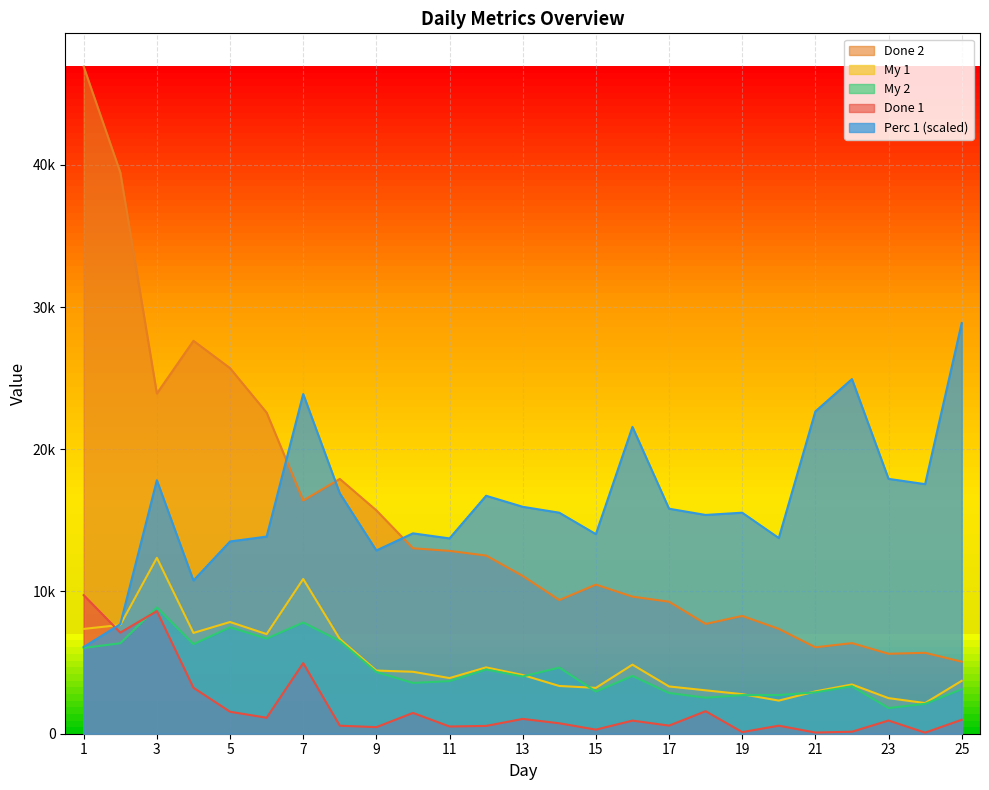

What is the highest value of the My 2 series?

8877.0